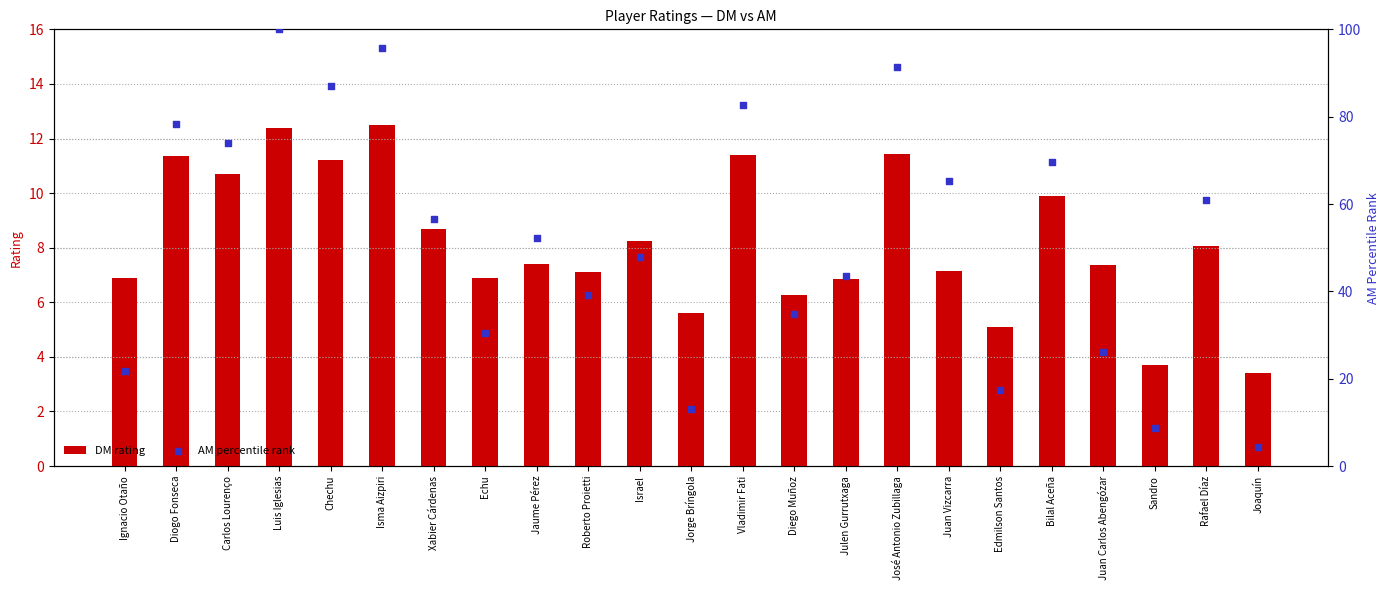

At how many categories does at least one series exceed 5?

22